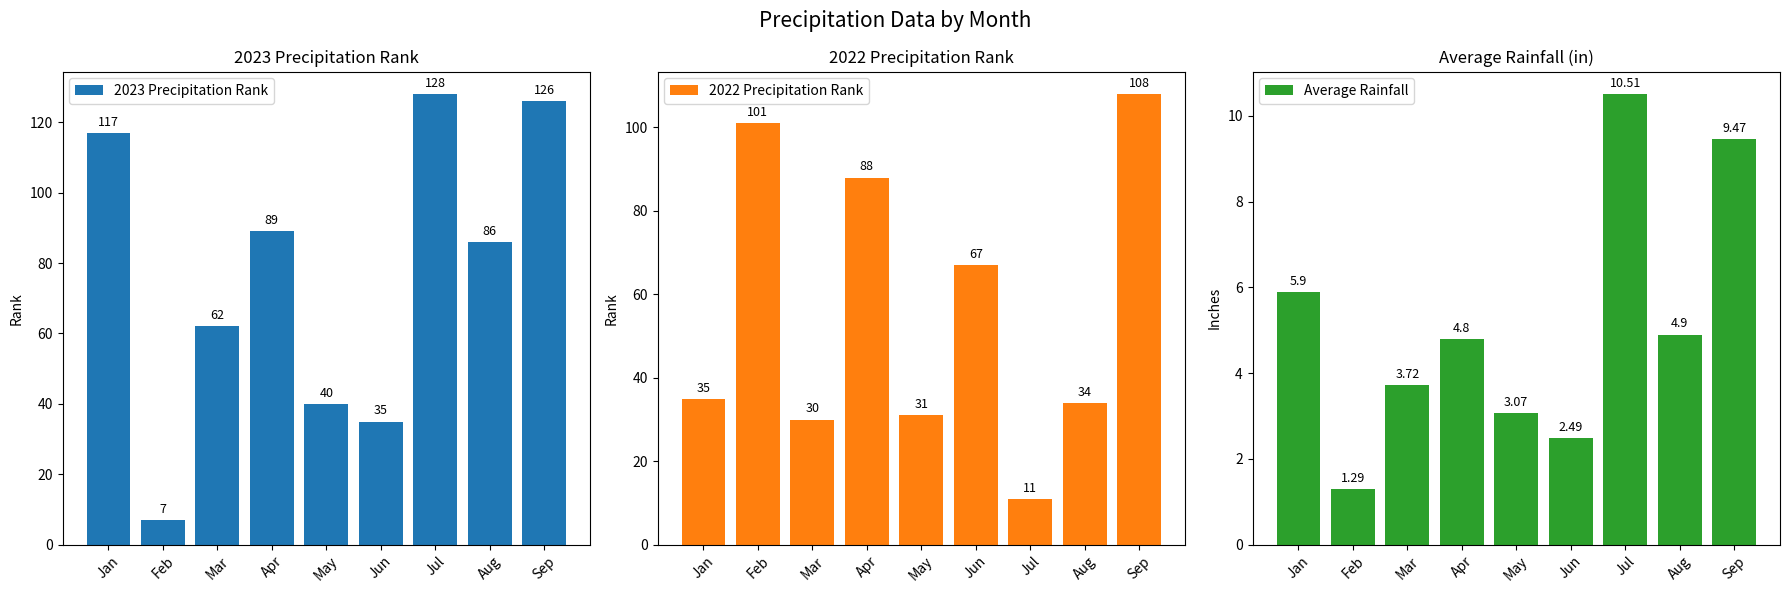

How many values in the 2023 Precipitation Rank series are below 86?

4